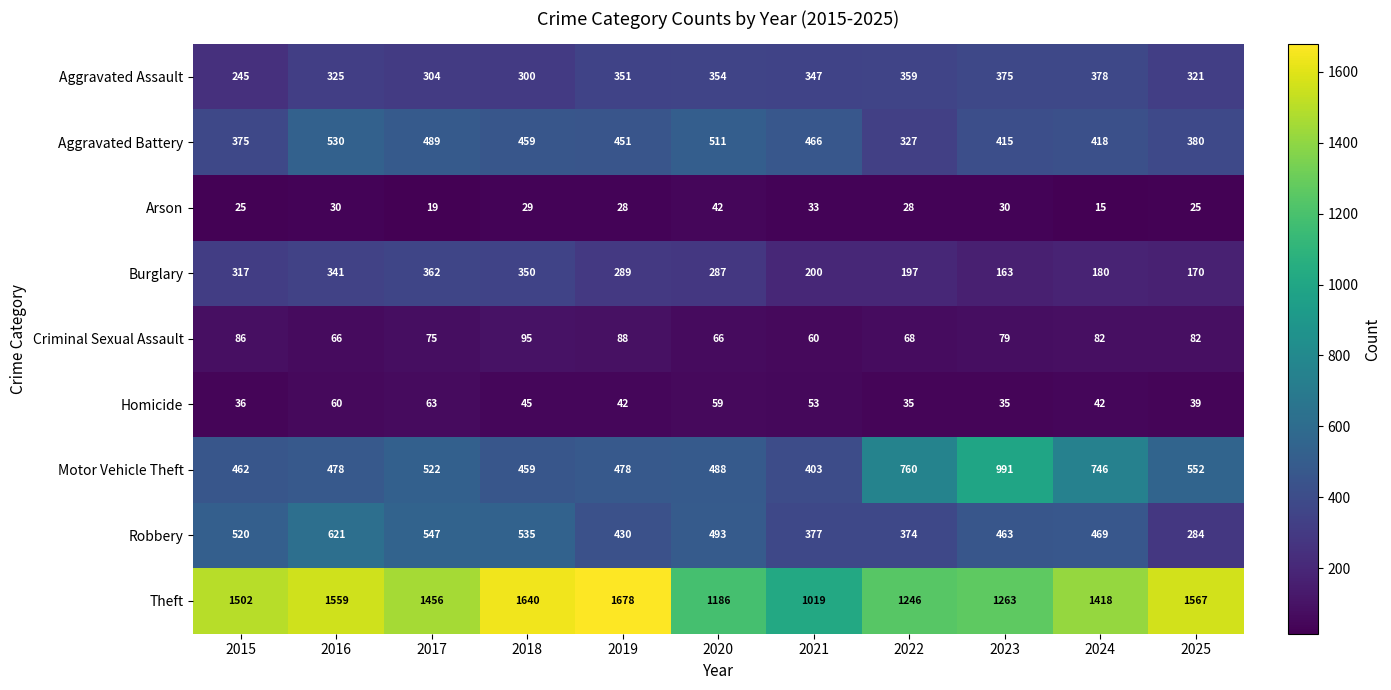

How many values in the Arson series are below 28?

4